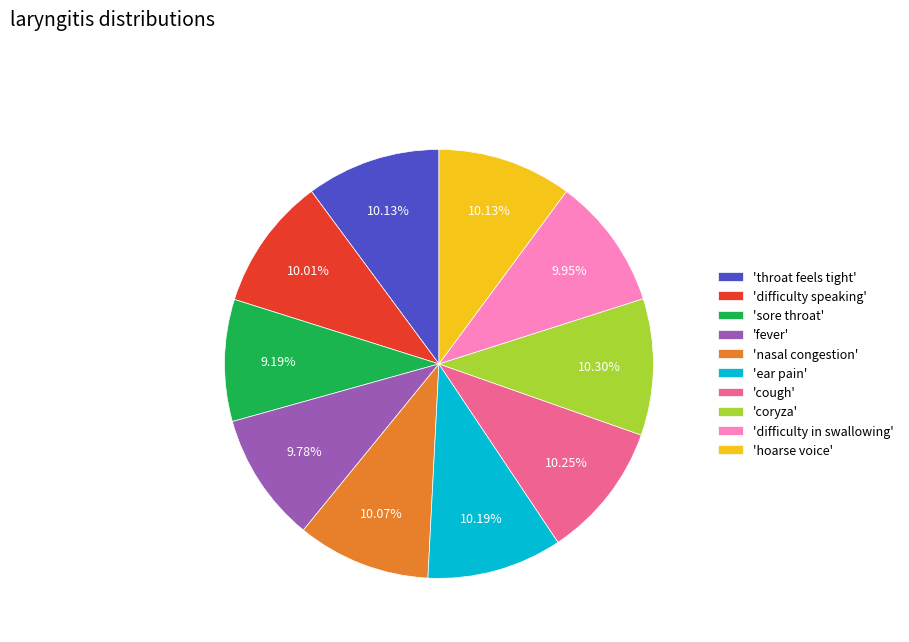

Do 'fever' and 'coryza' together represent more than half of the pie?

No